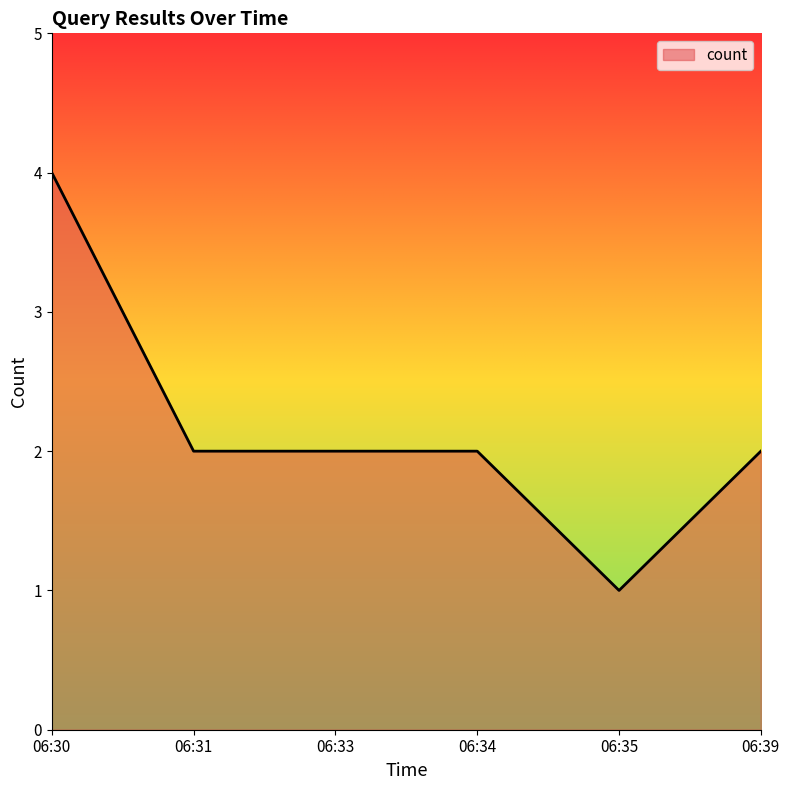

What is the change in value from 06:30 to 06:39?

-2